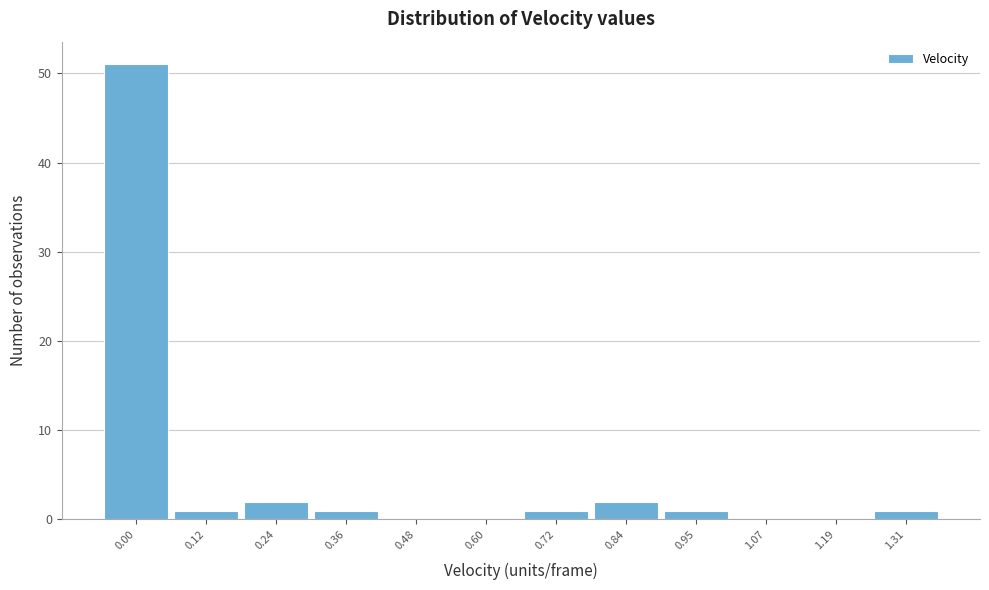

Reading right to left, list all the values displayed in this chart.

1.31=1	1.19=0	1.07=0	0.95=1	0.84=2	0.72=1	0.60=0	0.48=0	0.36=1	0.24=2	0.12=1	0.00=51